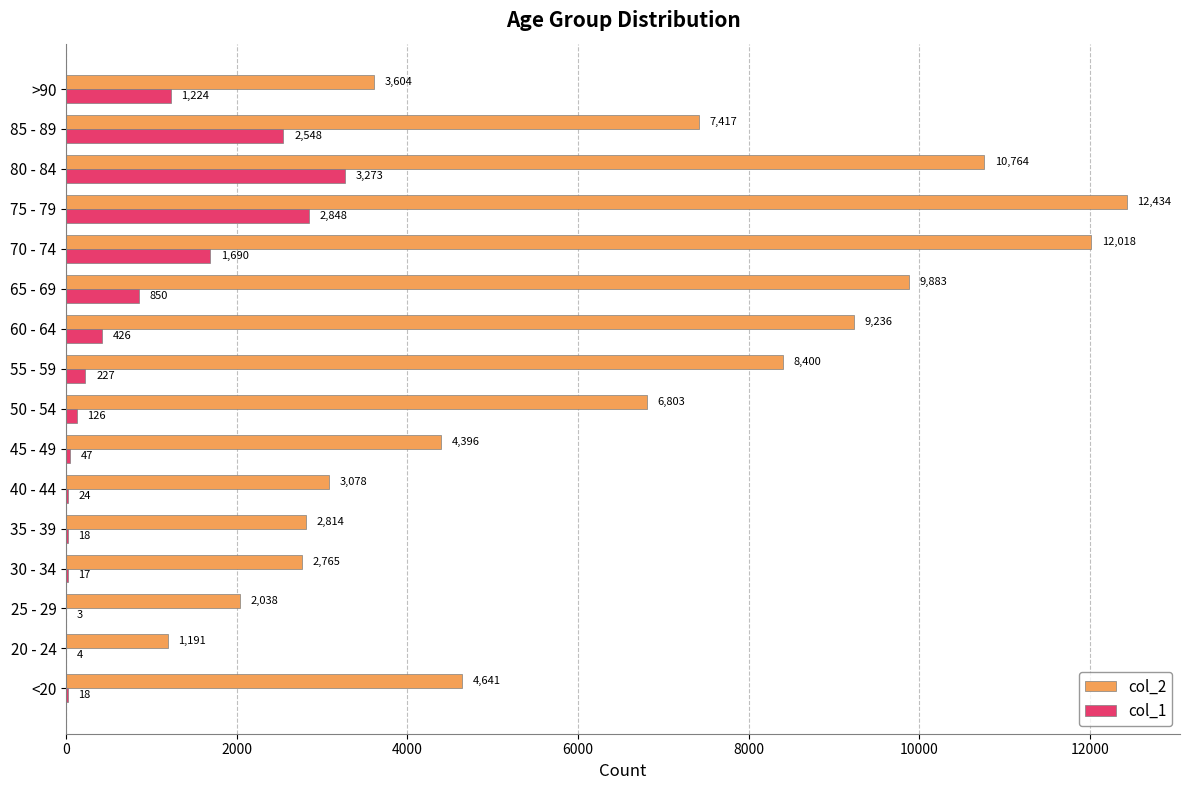

Where is col_1 nearest to the value 1638?

70 - 74